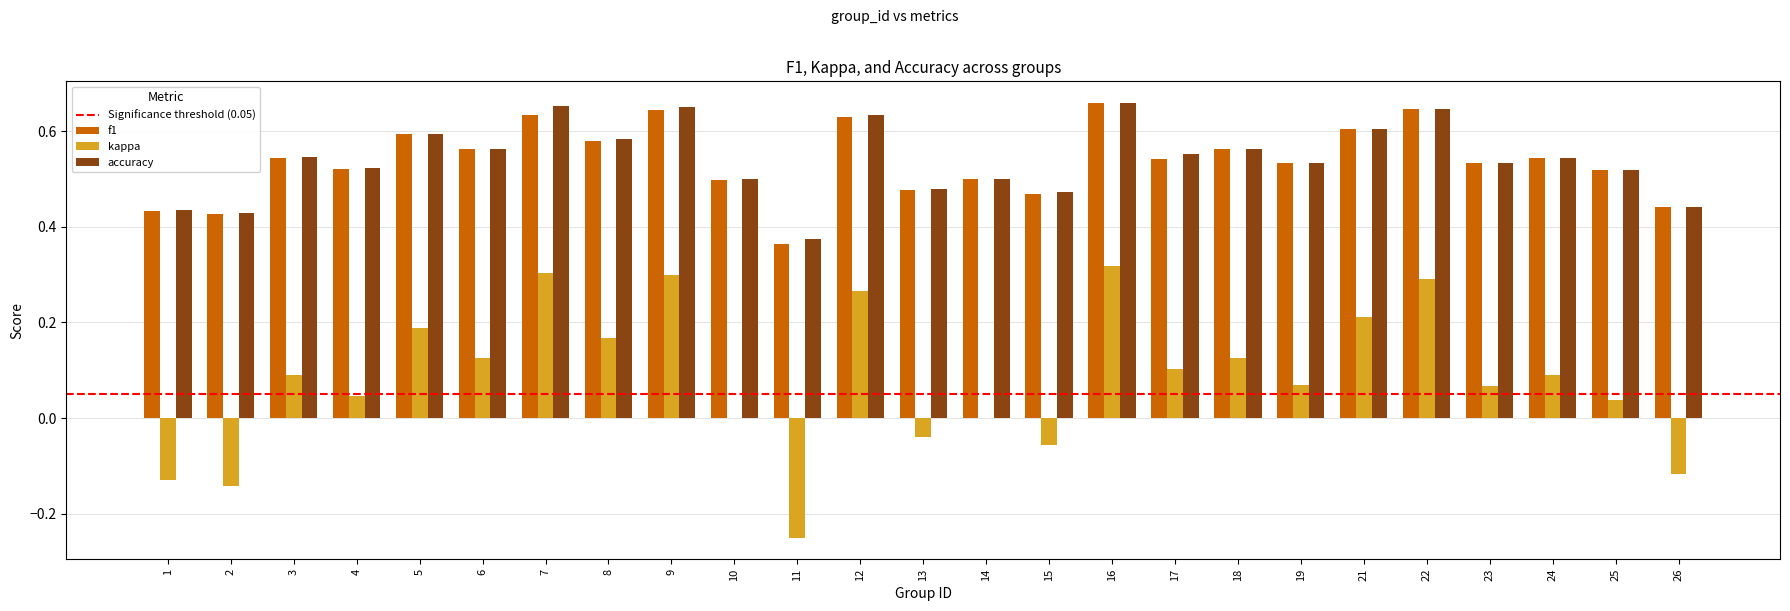

What is the total value across all series at 19?

1.1